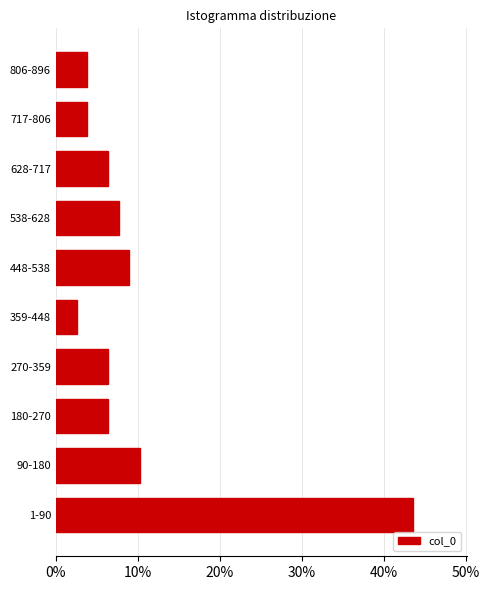

Reading bottom to top, list all the values displayed in this chart.

43.6	10.3	6.4	6.4	2.6	9.0	7.7	6.4	3.8	3.8